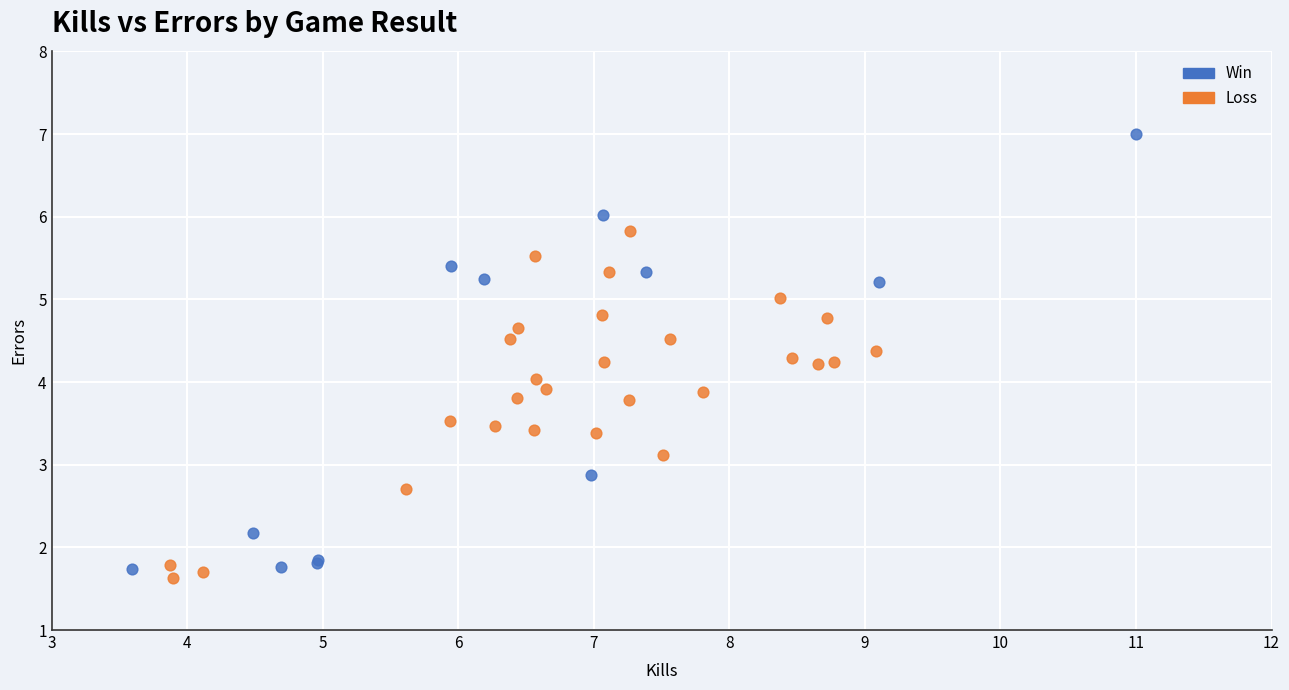

Which series has the widest spread of Y values?

Win